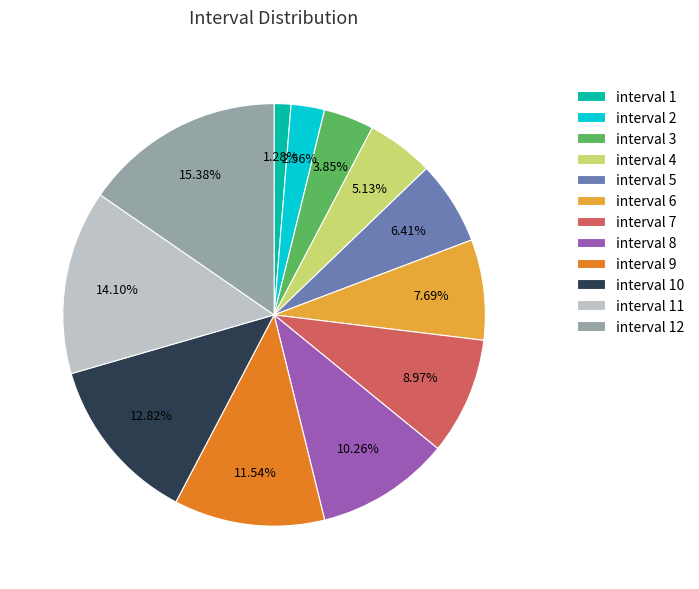

What percentage is NOT represented by interval 2?

97.4%